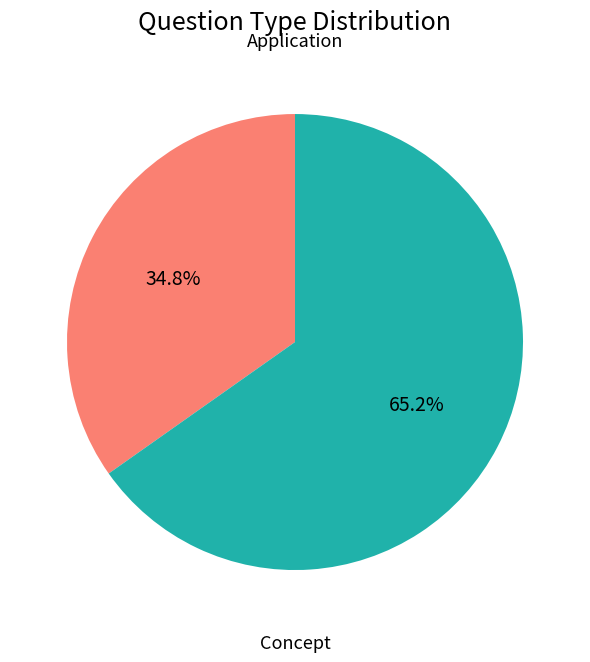

Do Application and Concept together represent more than half of the pie?

Yes